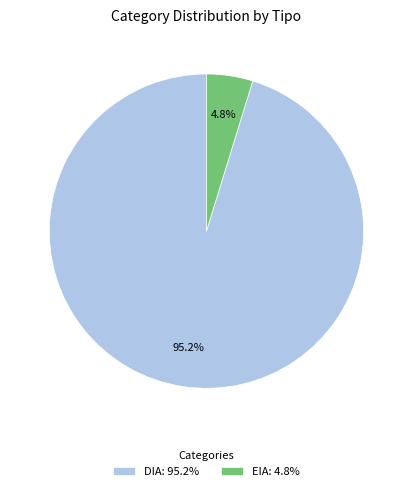

What percentage is NOT represented by EIA?

95.2%